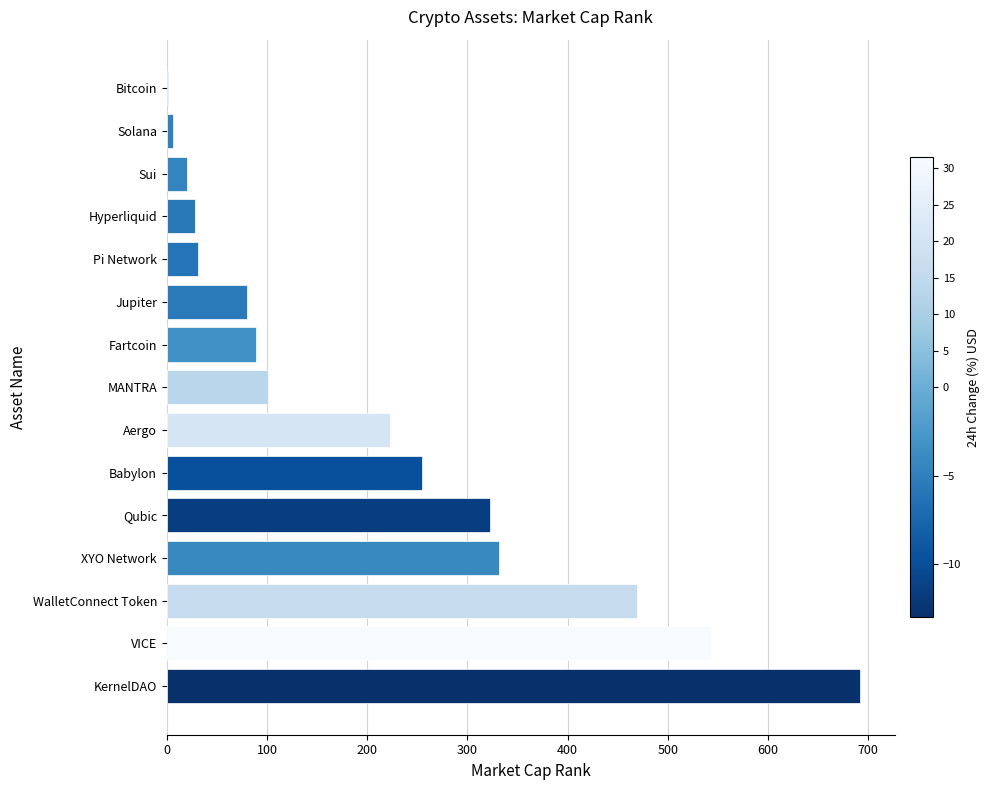

What is the ratio of the value at VICE to the value at Jupiter?

6.8